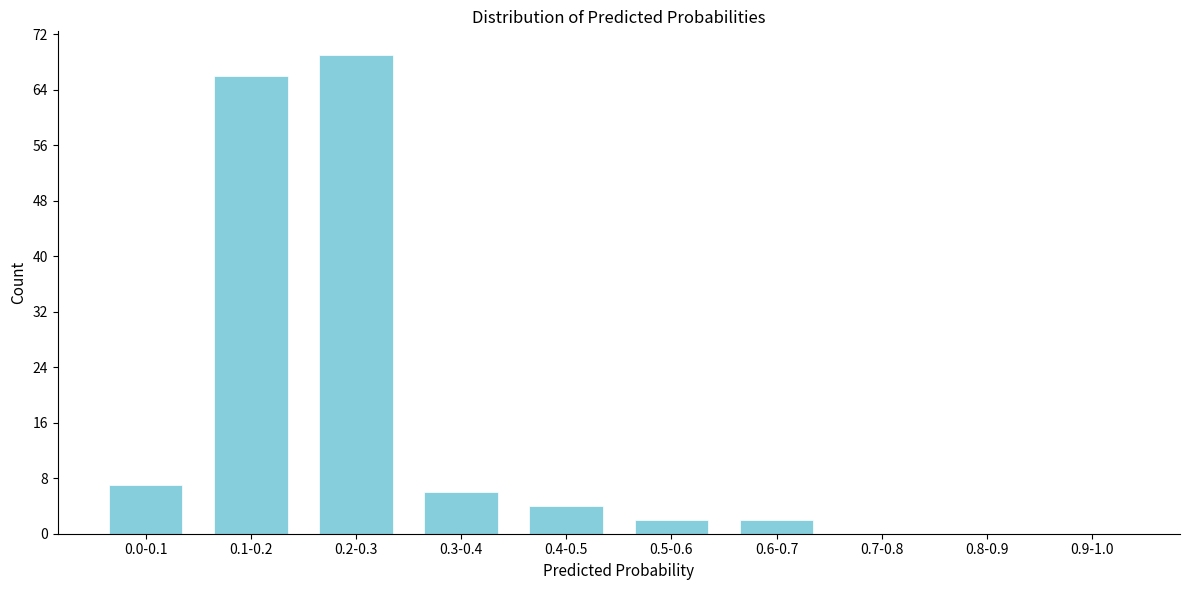

Reading right to left, what are all the values shown in this chart?

0.9-1.0=0	0.8-0.9=0	0.7-0.8=0	0.6-0.7=2	0.5-0.6=2	0.4-0.5=4	0.3-0.4=6	0.2-0.3=69	0.1-0.2=66	0.0-0.1=7